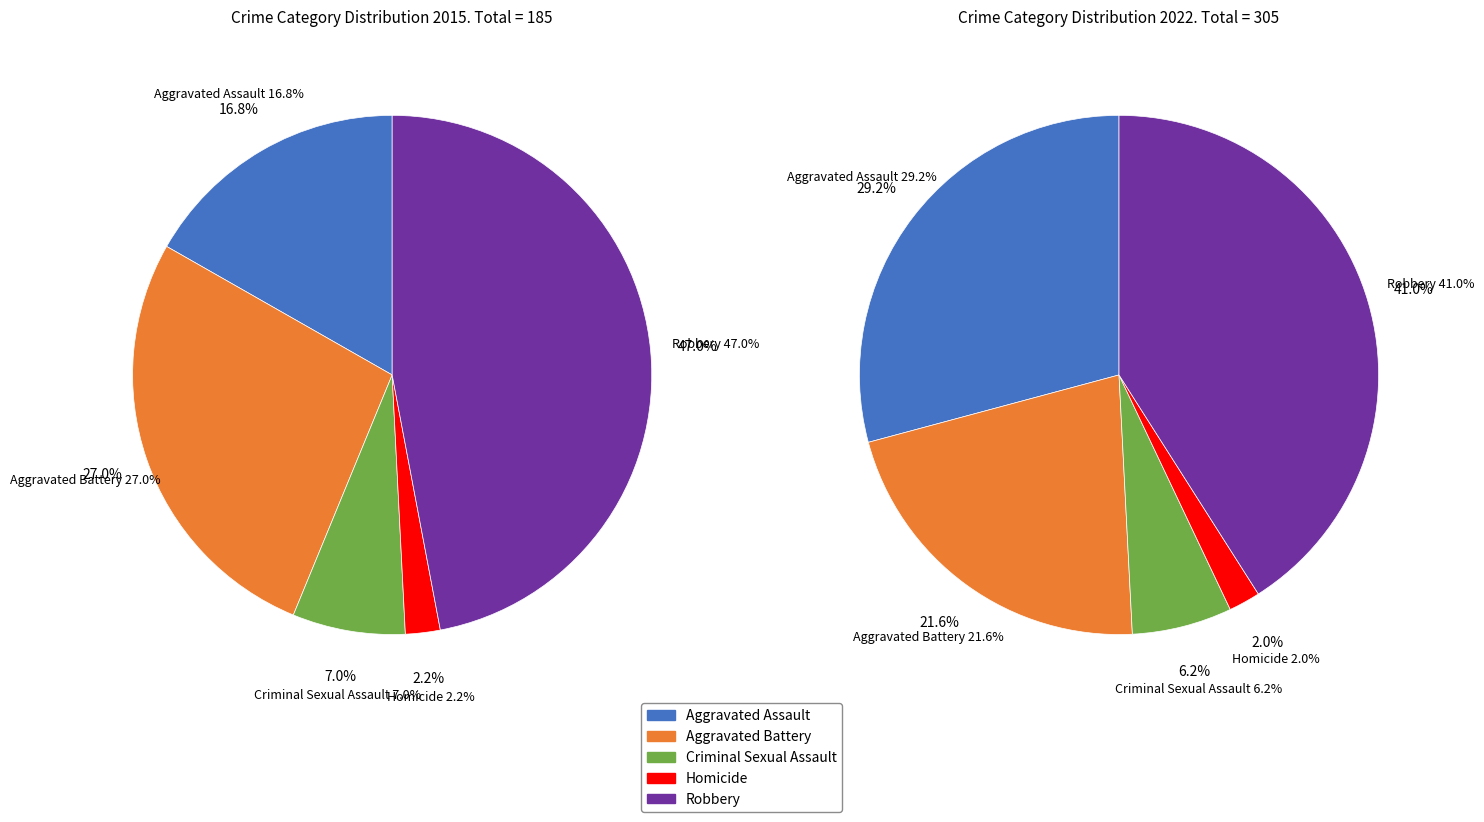

Count the number of slices in the pie.

5